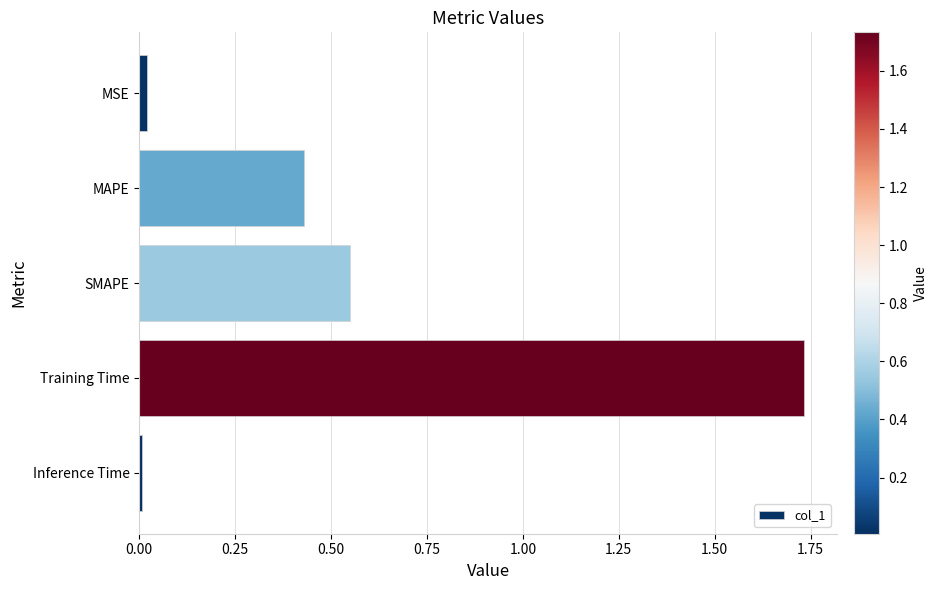

What is the label of the 5th bar from the top?

Inference Time